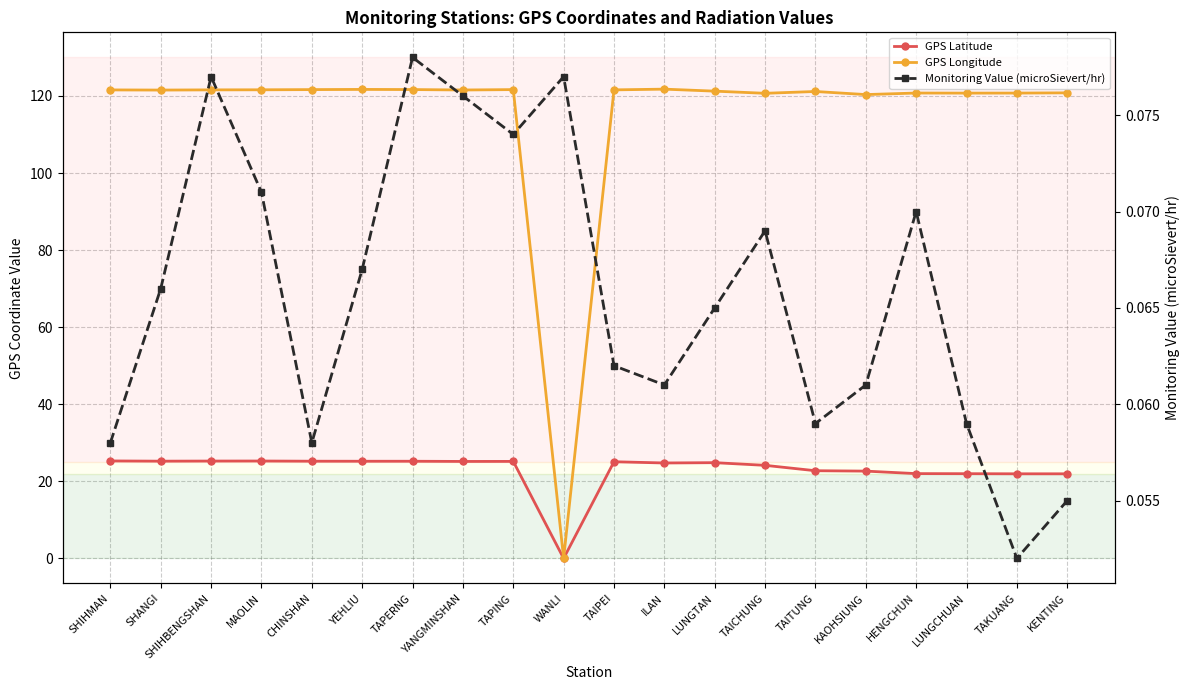

Reading left to right, list all the values displayed in this chart.

GPS Latitude: 25.3	25.2	25.3	25.3	25.2	25.2	25.2	25.2	25.2	0.0	25.1	24.8	24.8	24.1	22.8	22.6	22.0	22.0	21.9	21.9
GPS Longitude: 121.6	121.5	121.6	121.6	121.6	121.7	121.7	121.5	121.6	0.0	121.6	121.8	121.2	120.7	121.2	120.3	120.8	120.7	120.7	120.8
Monitoring Value (microSievert/hr): 0.1	0.1	0.1	0.1	0.1	0.1	0.1	0.1	0.1	0.1	0.1	0.1	0.1	0.1	0.1	0.1	0.1	0.1	0.1	0.1